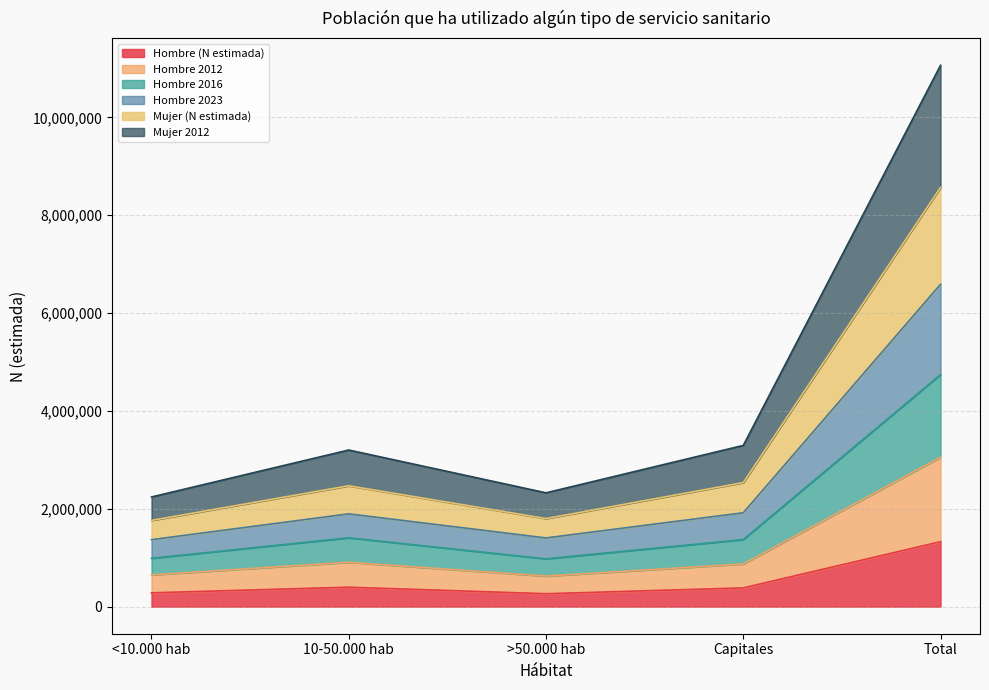

At which category does the chart reach its minimum across all series?

>50.000 hab